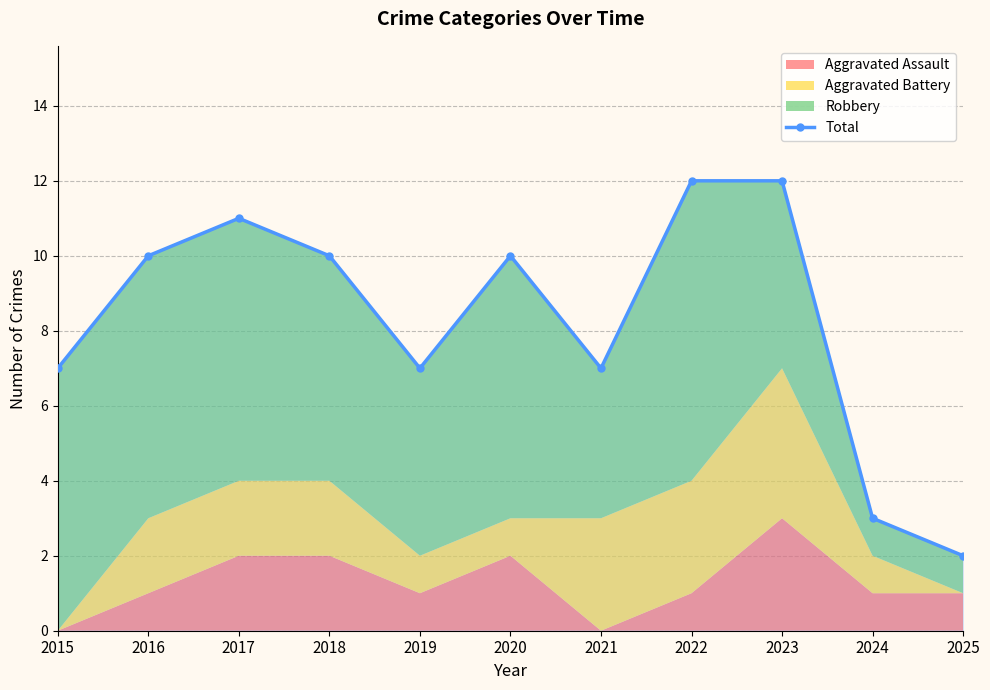

The chart shows a value of 8 at 2022. True or false?

False